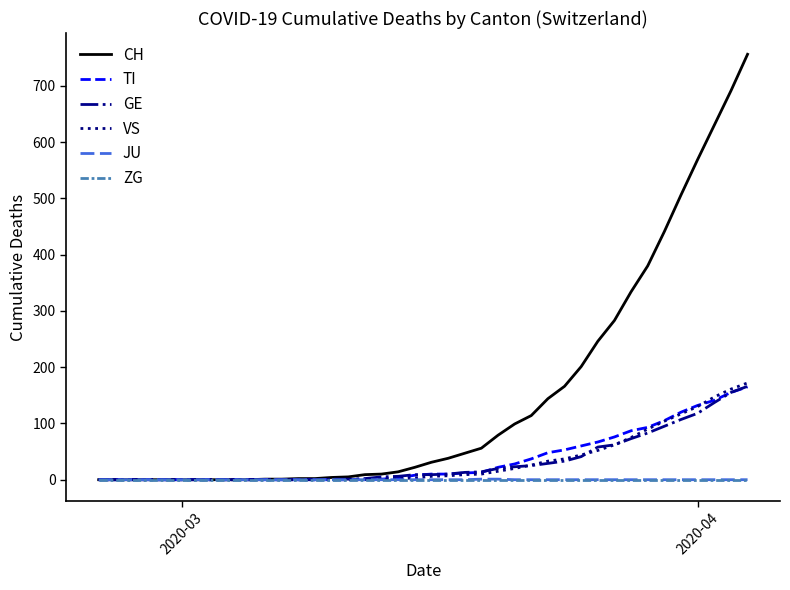

Which series has the widest spread of values?

CH